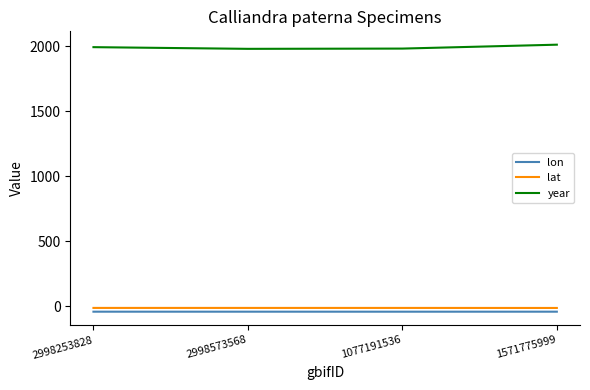

What is the maximum value for year?

2013.0